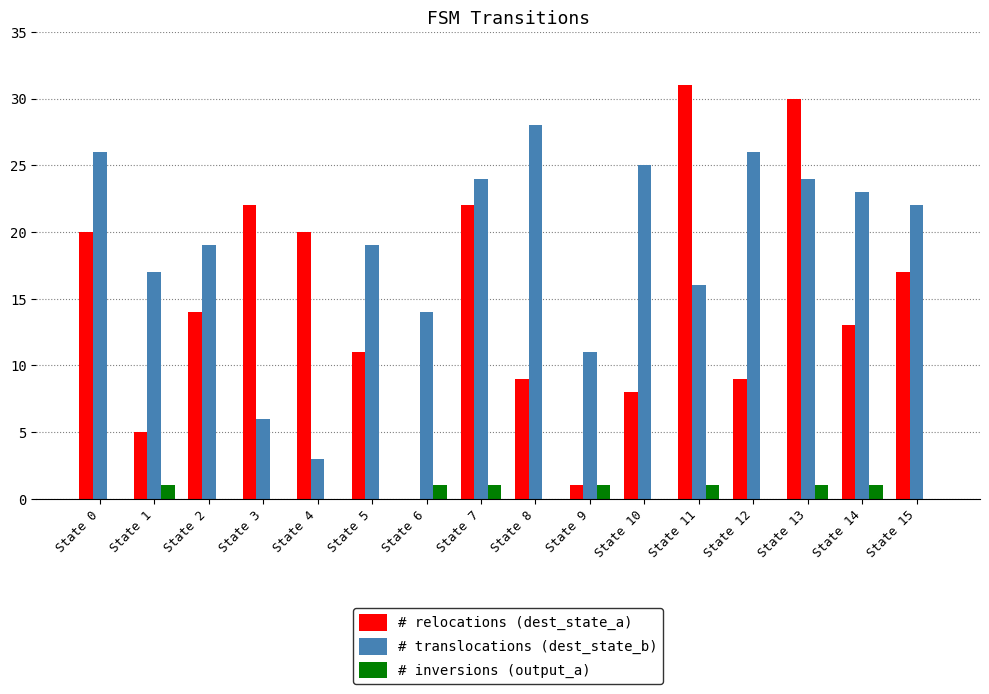

Which series changed the most between State 2 and State 4?

# translocations (dest_state_b)